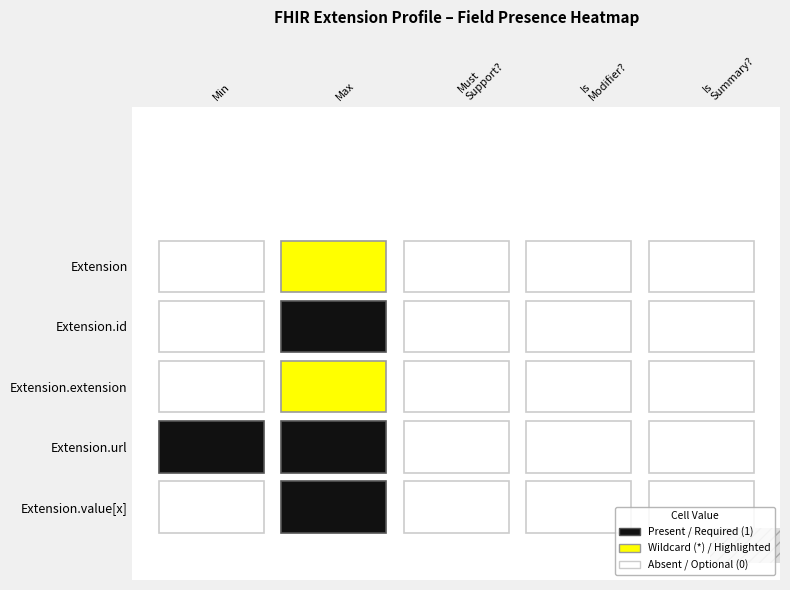

Which series has the largest total across all categories?

Extension.url